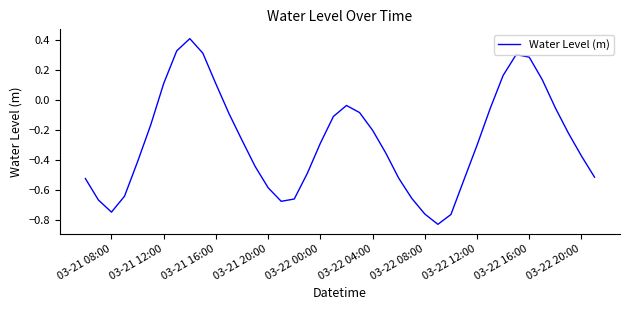

What is the maximum value shown in the chart?

0.4